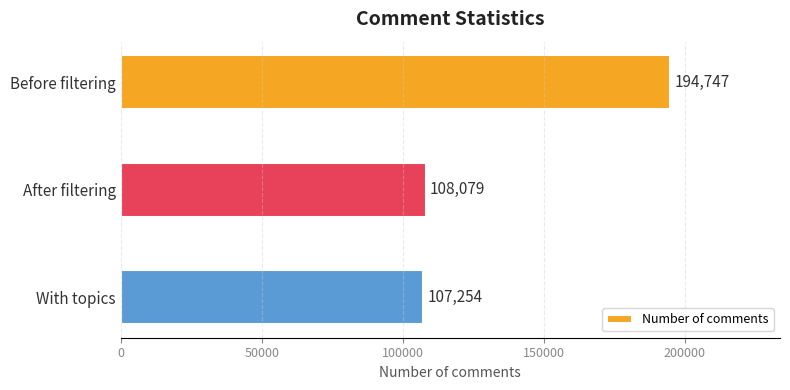

Which category has the lowest value across all series?

With topics